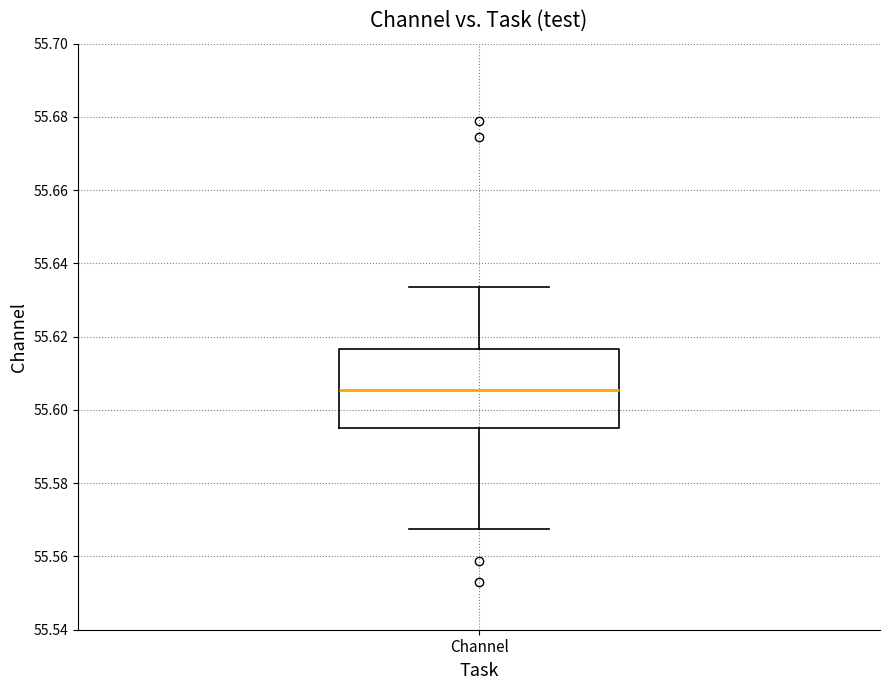

Transcribe this box plot: give where the median line is, the range the box spans, and where the two whiskers end, as read against the y-axis. The values are not printed on the chart, so give them approximately, as read against the axis.

median 55.606, box 55.594 to 55.616, whiskers 55.568 to 55.634